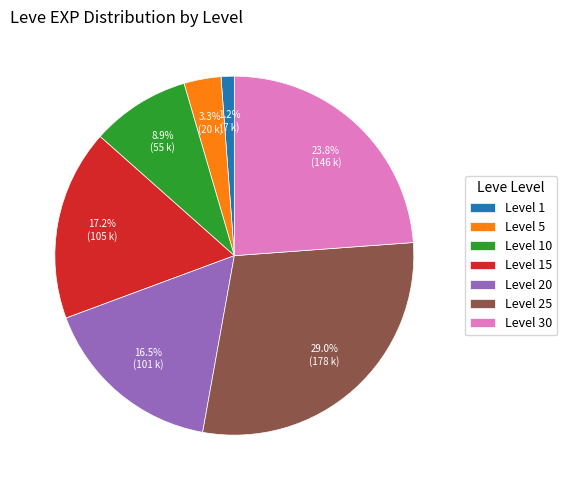

What percentage is NOT represented by Level 1?

98.8%